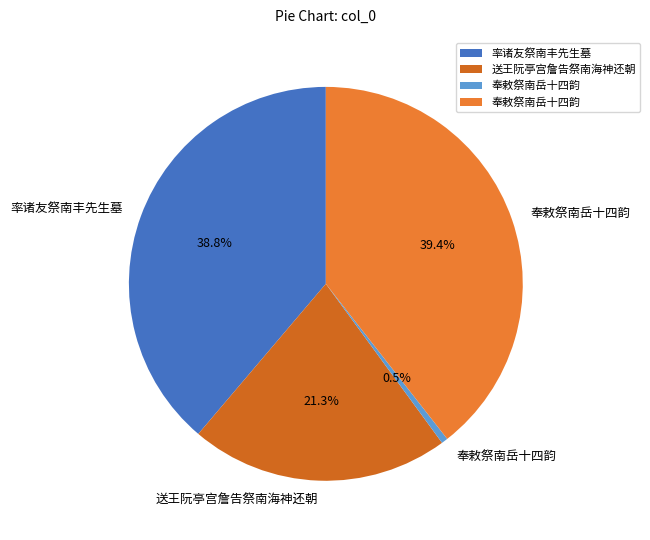

Count the number of slices in the pie.

4